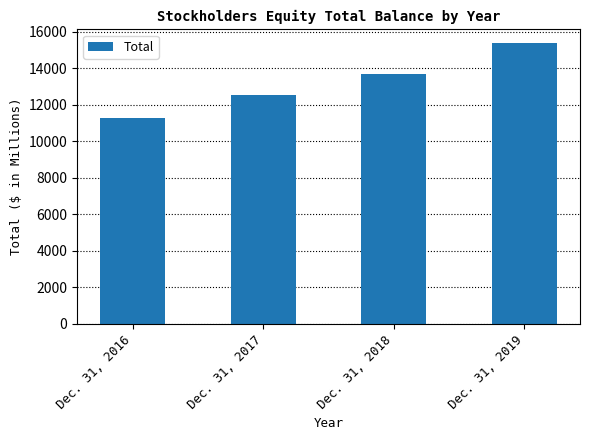

Reading left to right, list all the values displayed in this chart.

11279	12530	13687	15358